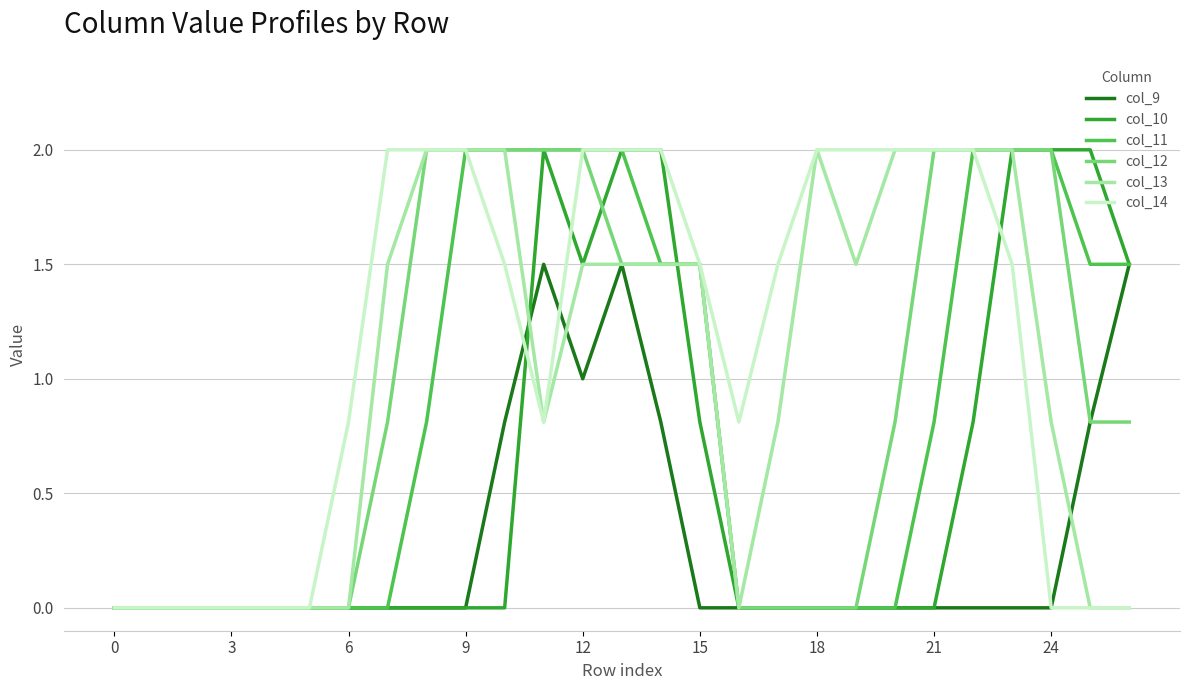

How many lines are shown in the chart?

6